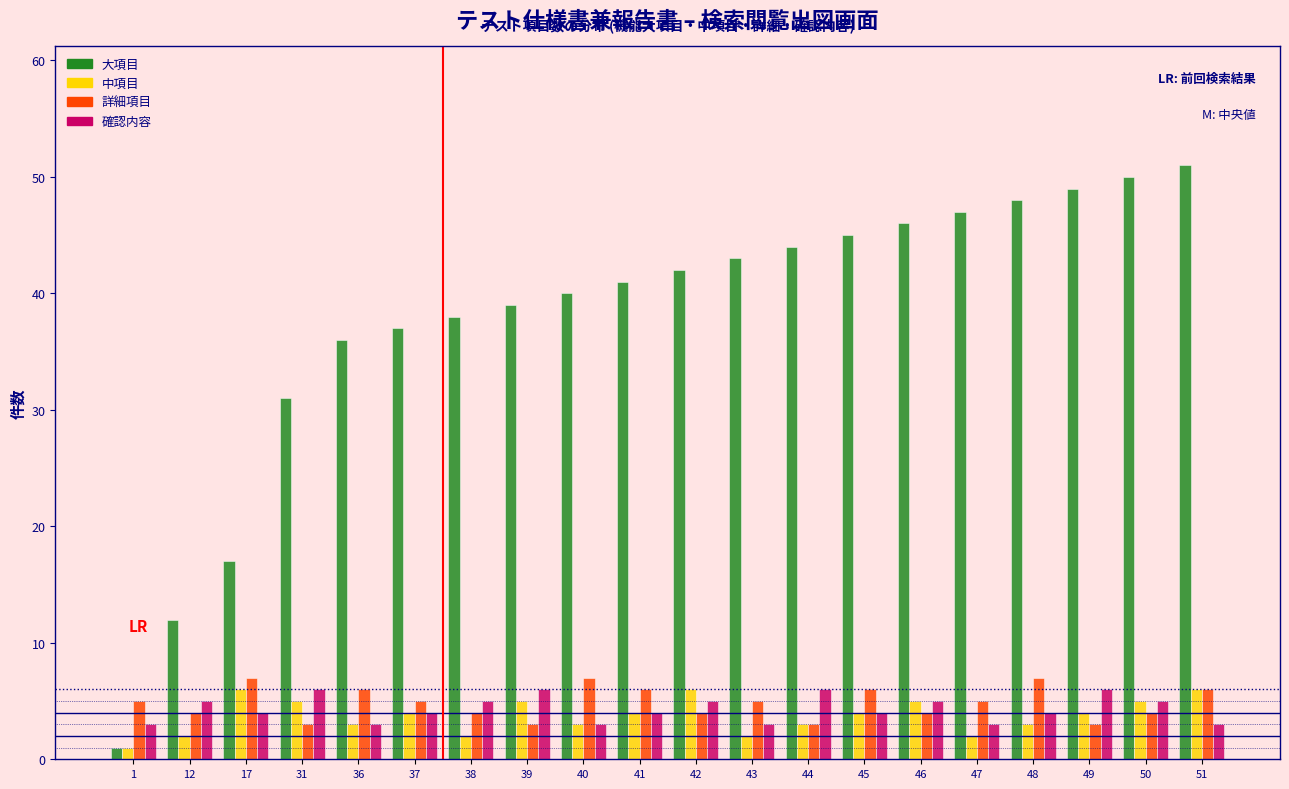

At which label is 大項目 closest to 26?

31